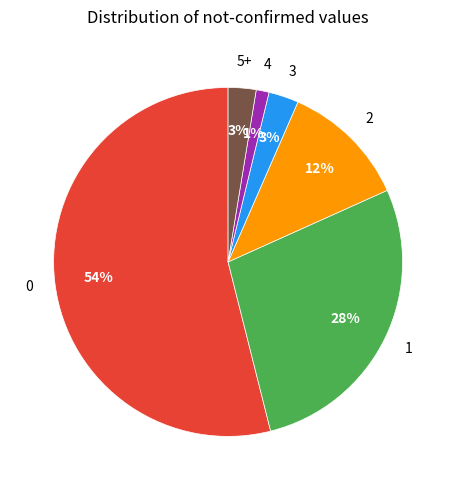

What is the largest slice in the pie chart?

0